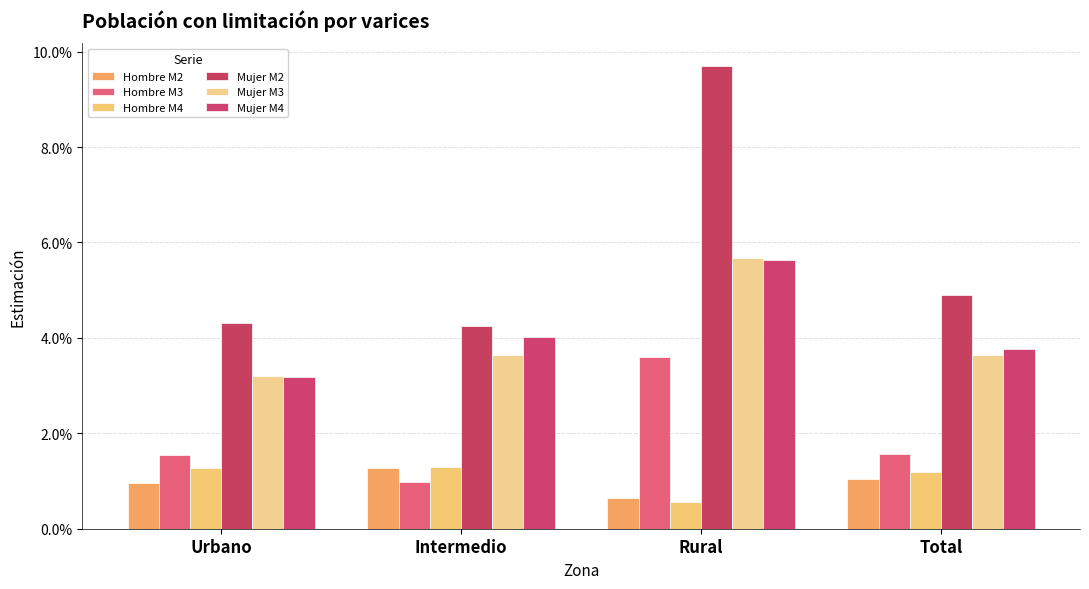

Are the bars horizontal?

No